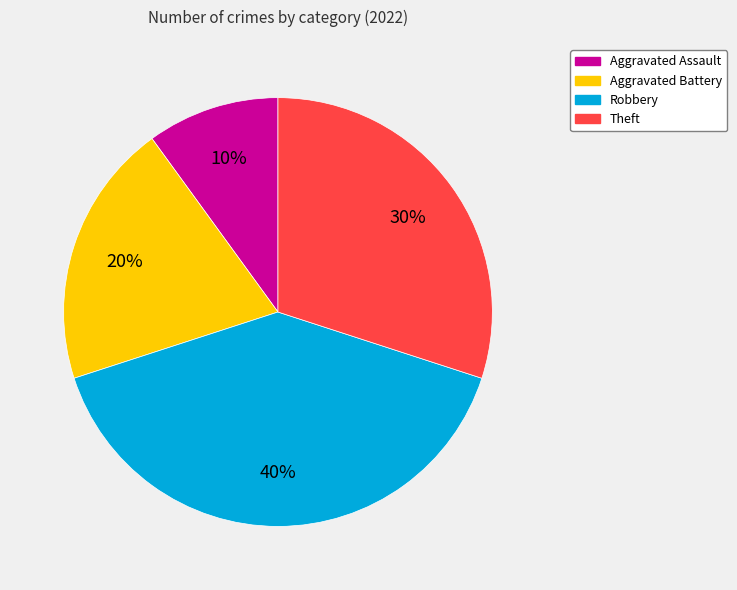

Does Theft account for over 50% of the chart?

No